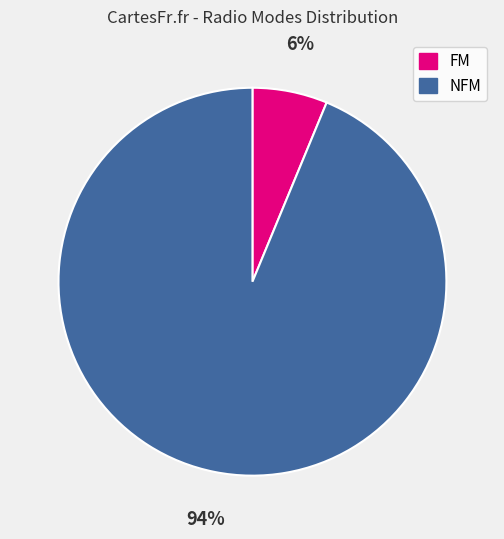

To the nearest percent, what portion does NFM represent?

94%